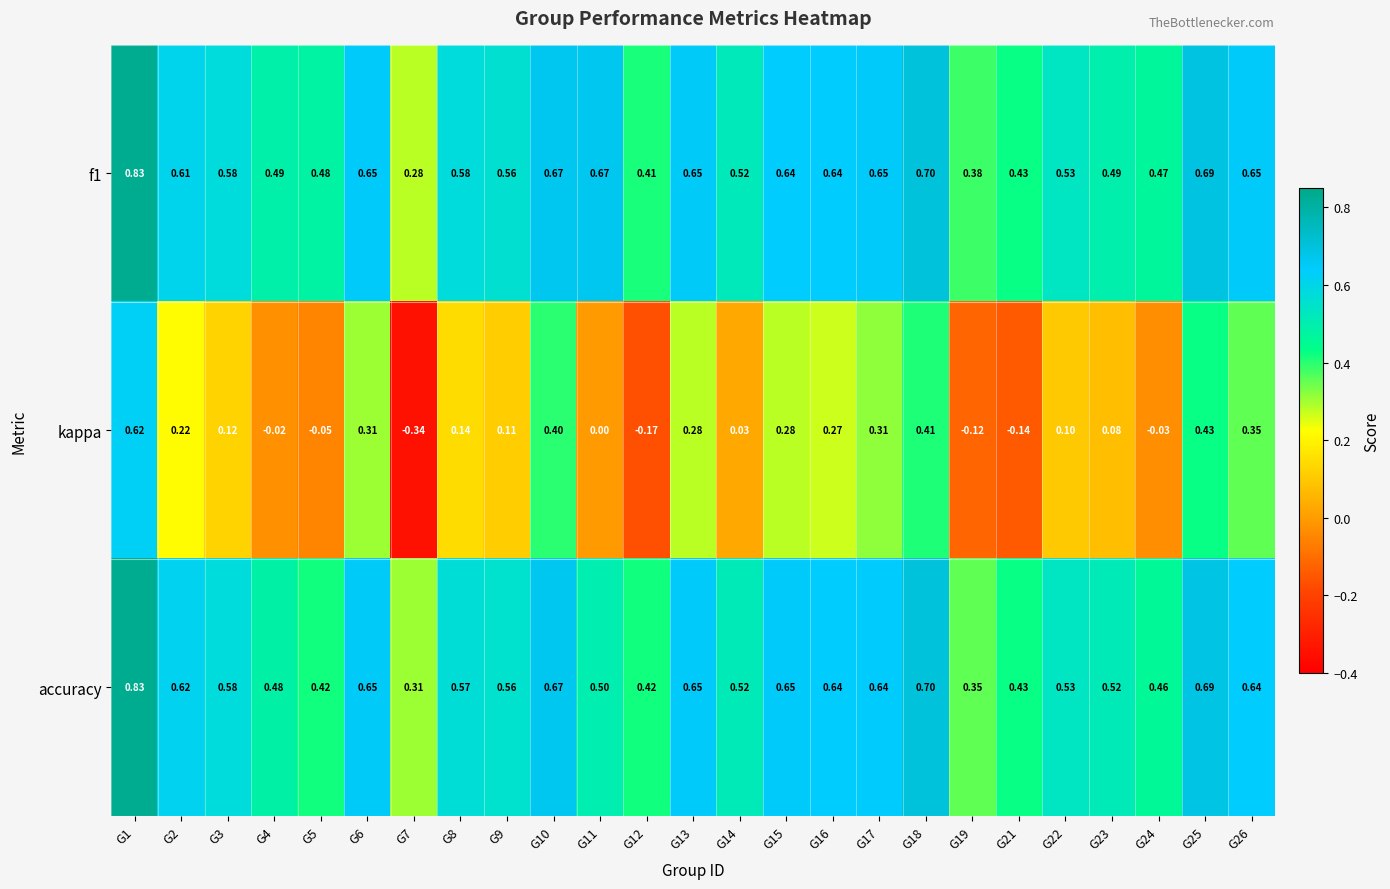

Which label corresponds to the largest value in the chart?

G1